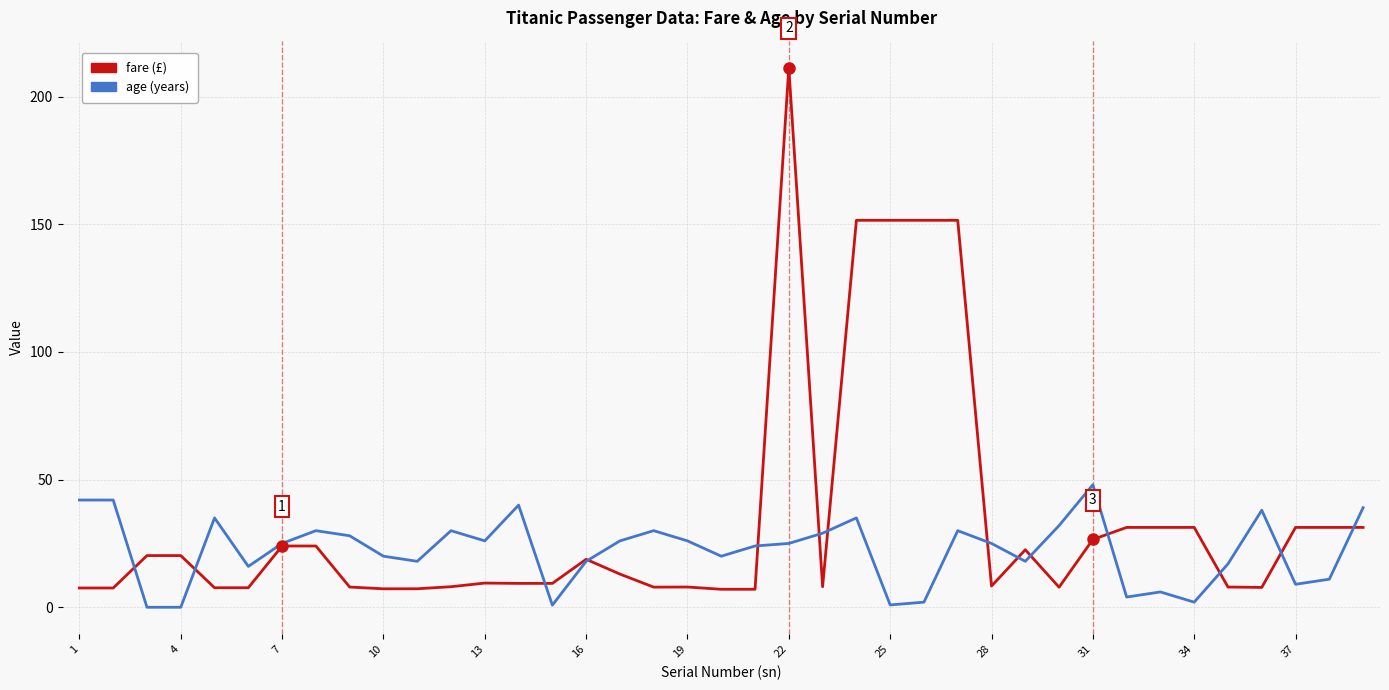

What is the maximum value shown in the chart?

211.3